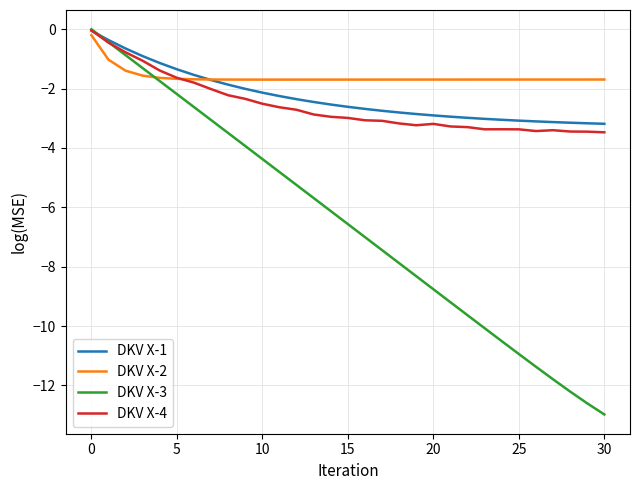

What is the minimum value for DKV X-3?

-13.0